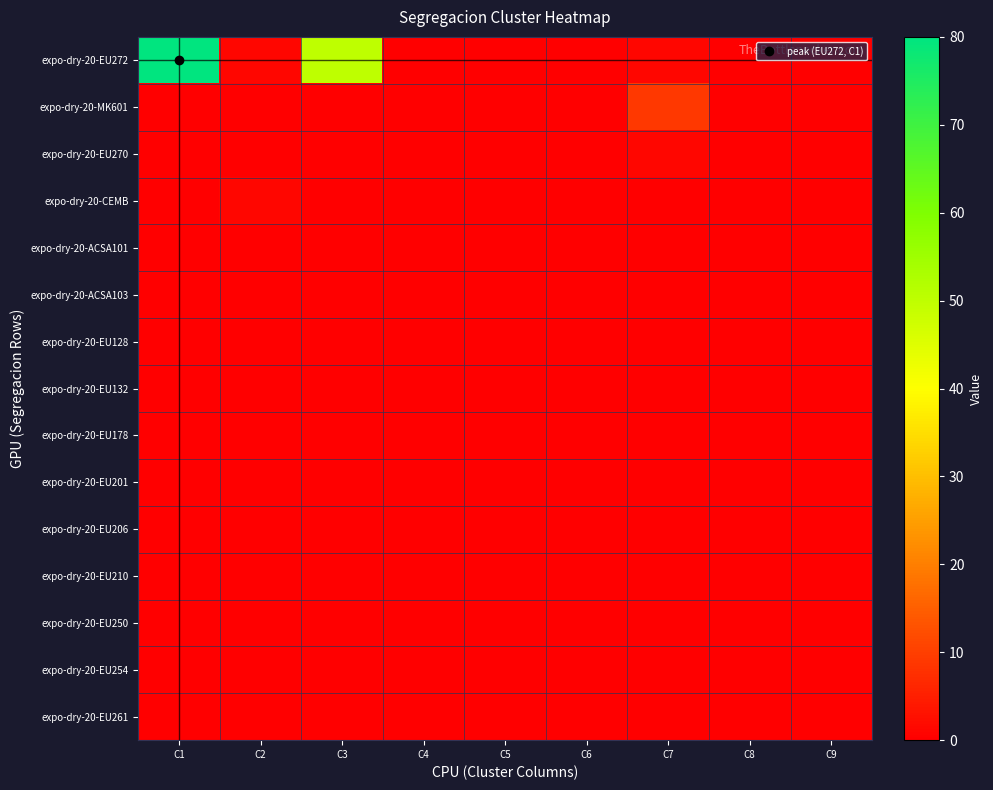

Which label corresponds to the largest value in the chart?

C1